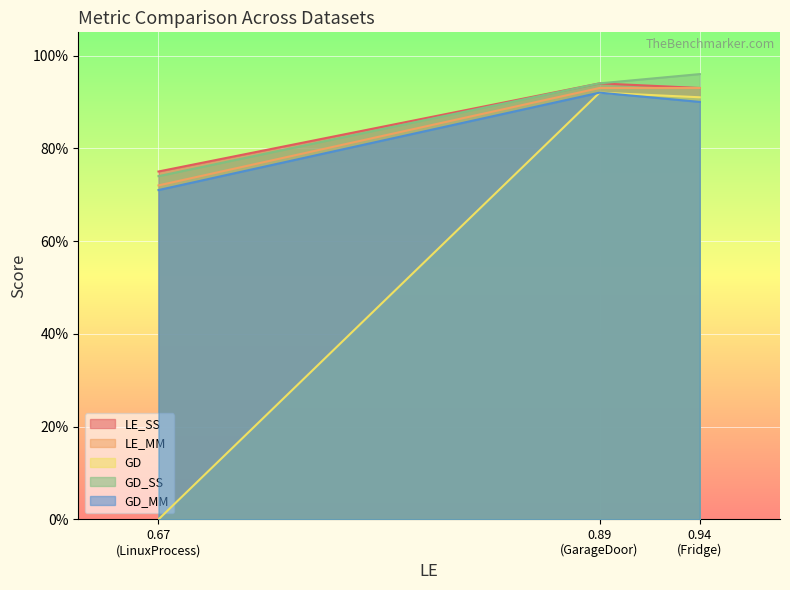

Which label corresponds to the smallest value in the chart?

0.67
(LinuxProcess)